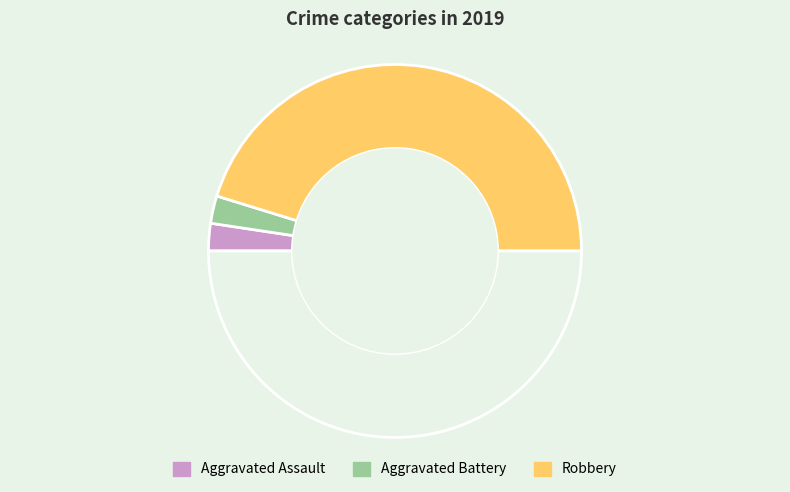

How many slices are in this pie chart?

4